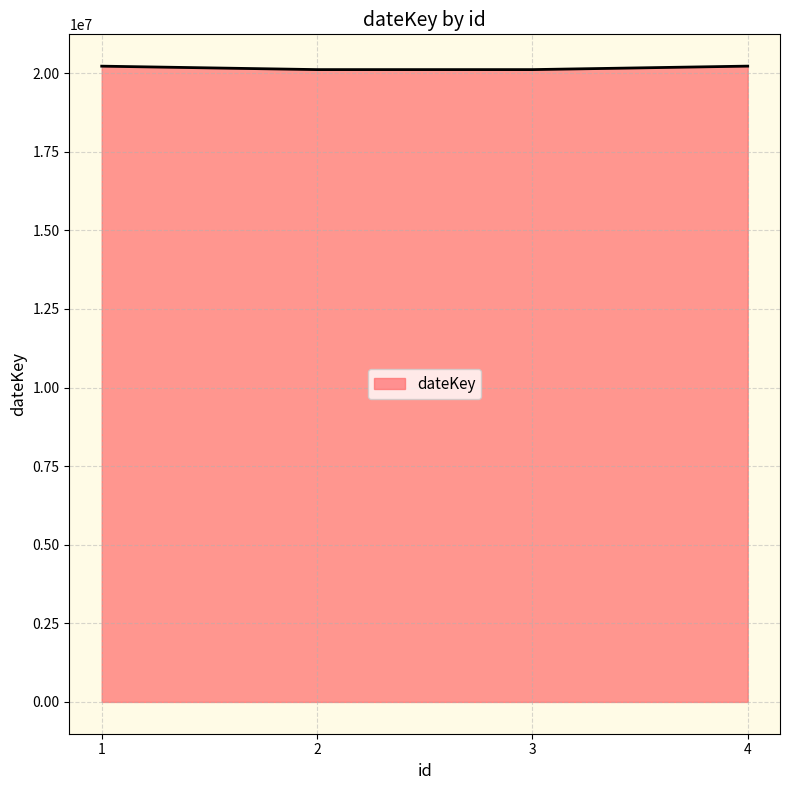

Does the chart have visible grid lines?

Yes